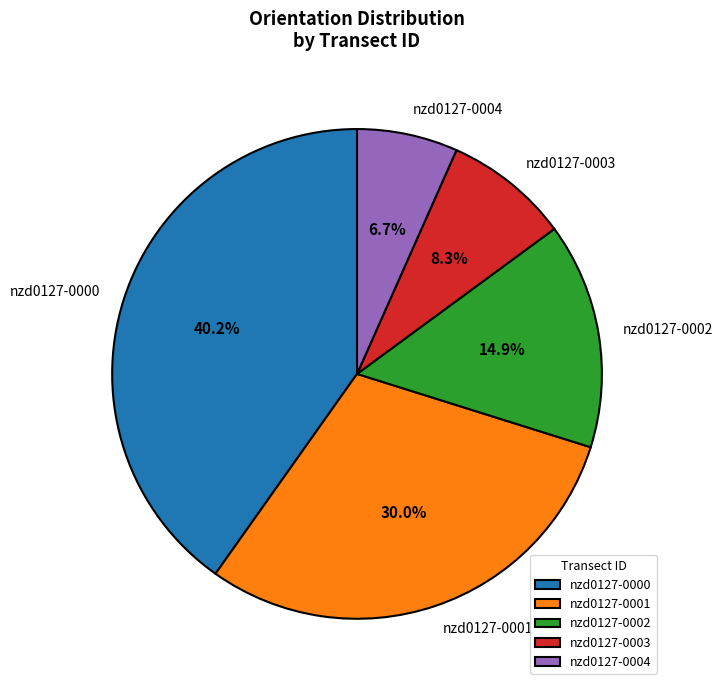

Count the number of slices in the pie.

5